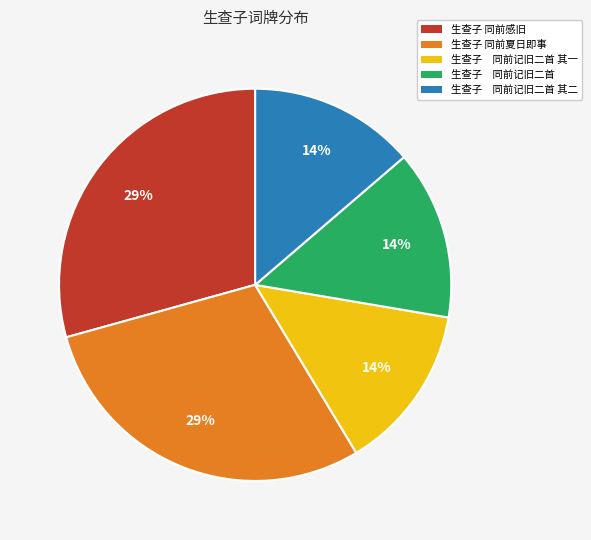

Combined, do 生查子 同前记旧二首 and 生查子 同前感旧 account for over 50%?

No